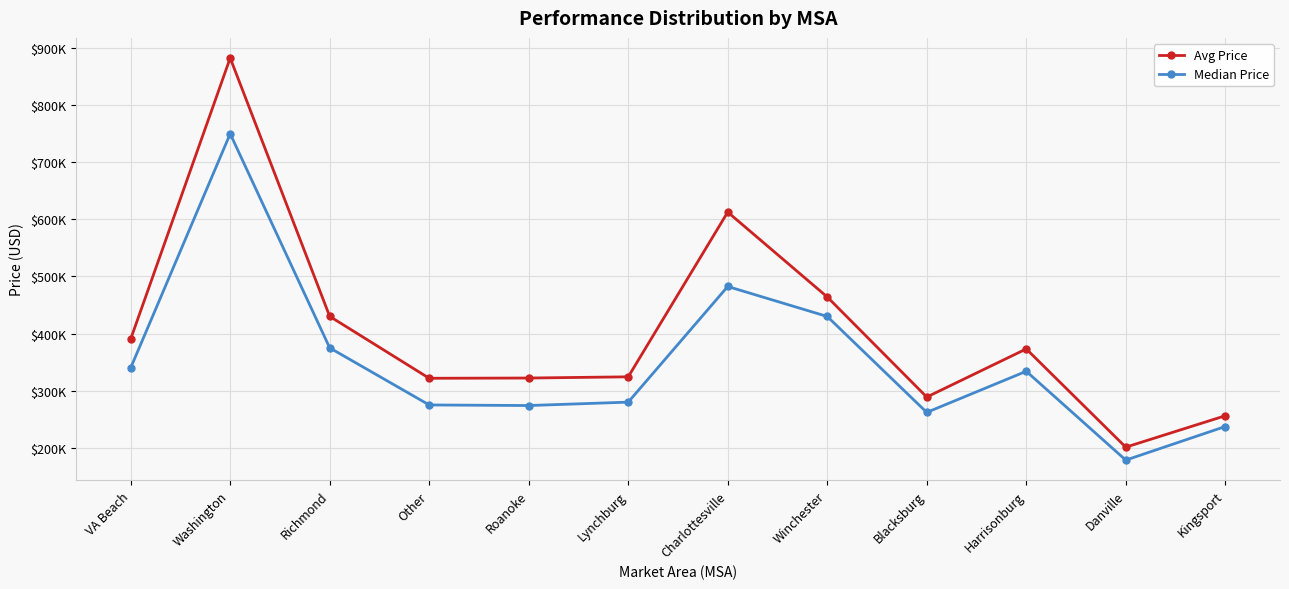

True or false: Median Price and Avg Price intersect in this chart.

False